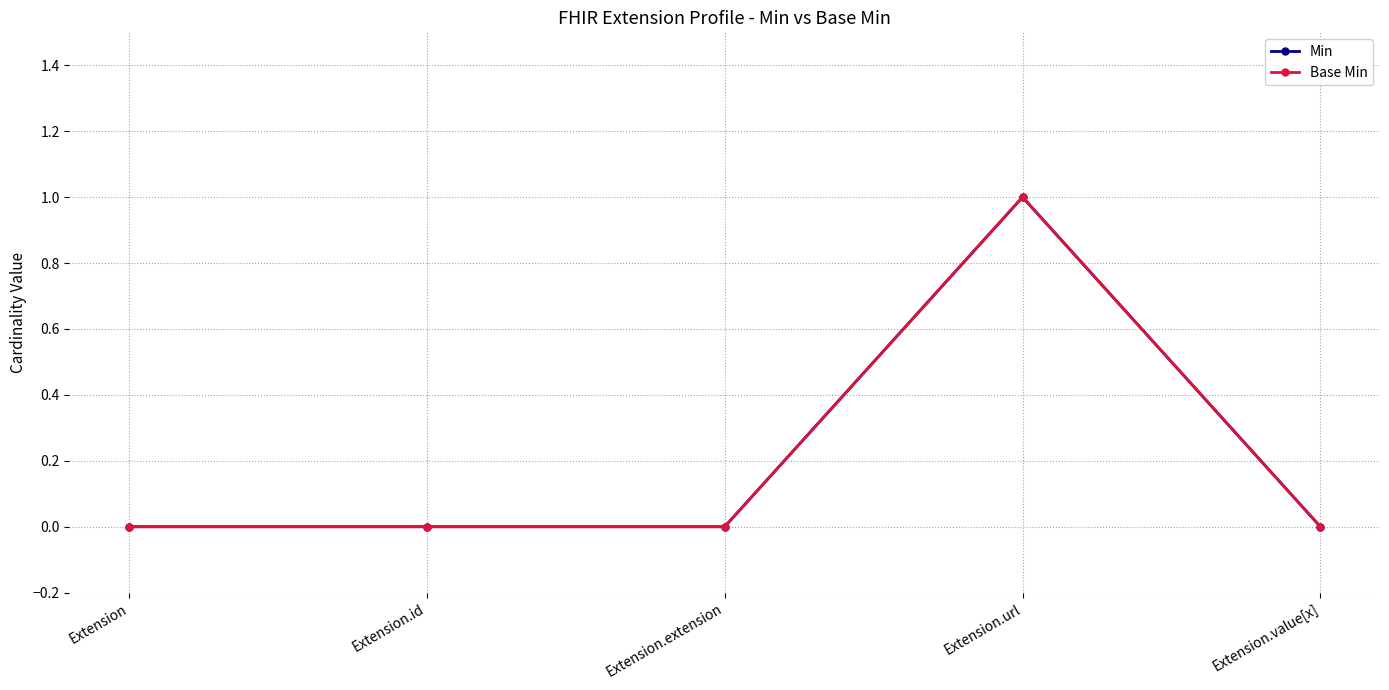

Is this an area chart (filled region under the line)?

No